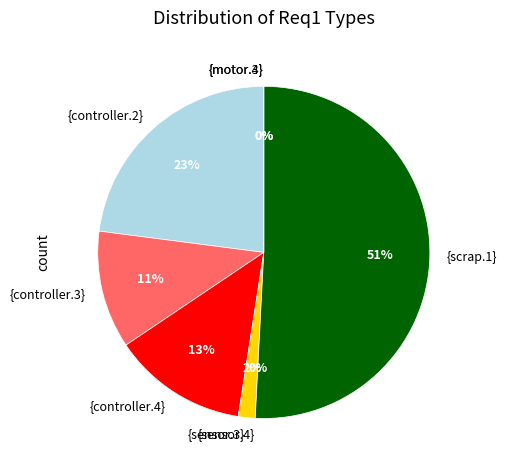

Count the number of slices in the pie.

9